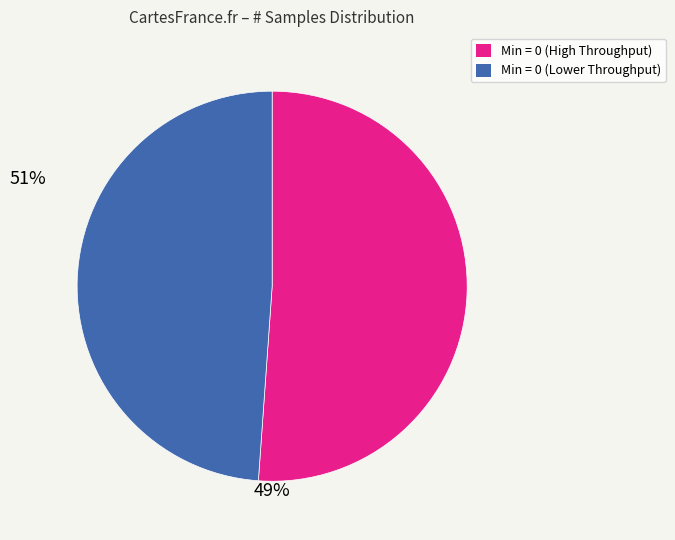

Does any single category account for the majority?

Yes